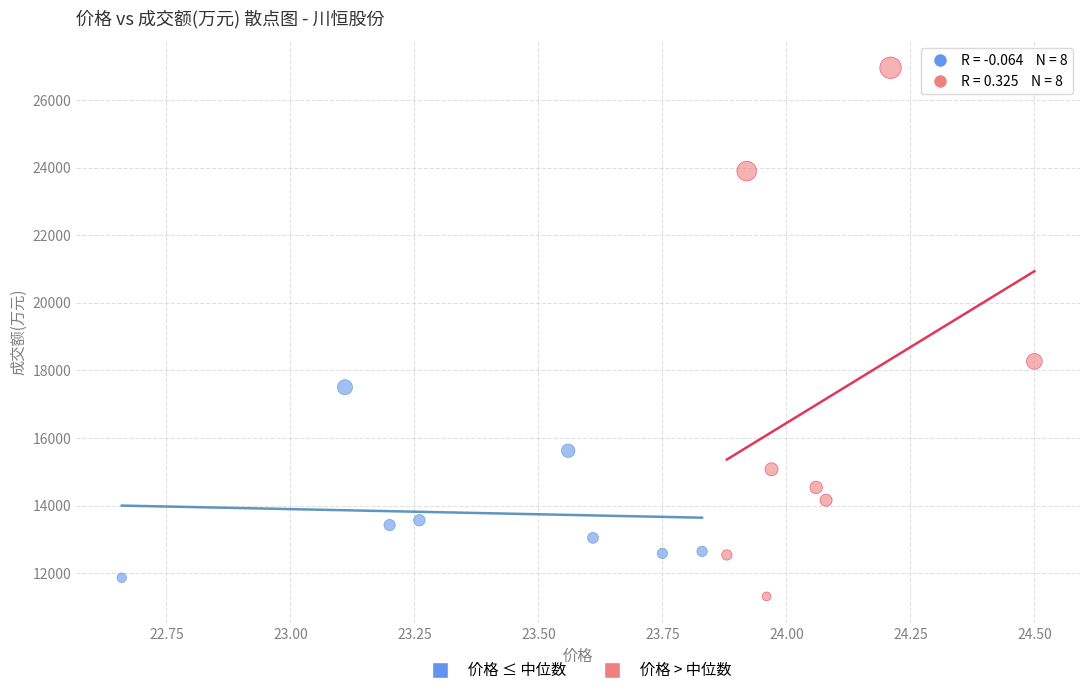

Which series contains the highest Y value?

价格 > 中位数